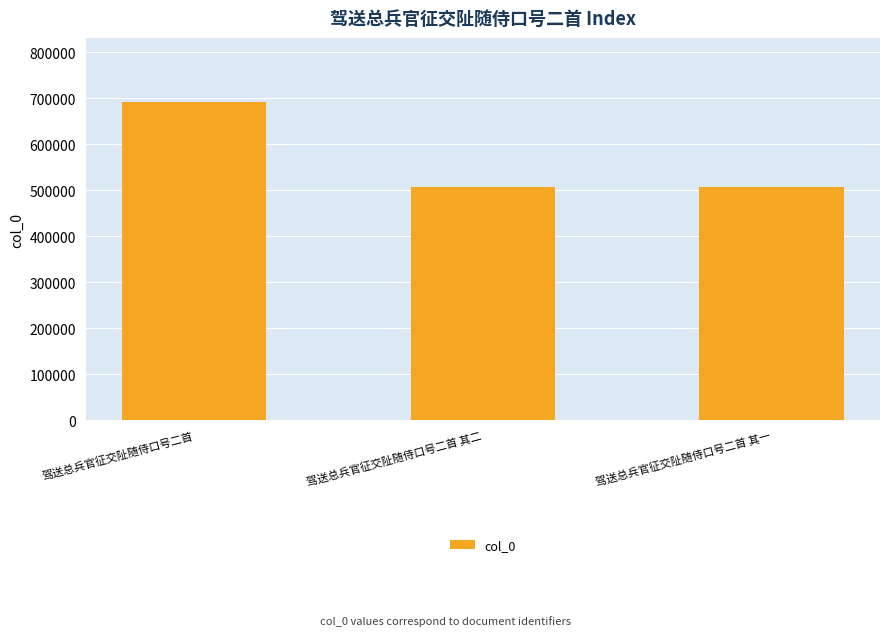

At which label does the data first exceed 506990?

驾送总兵官征交阯随侍口号二首